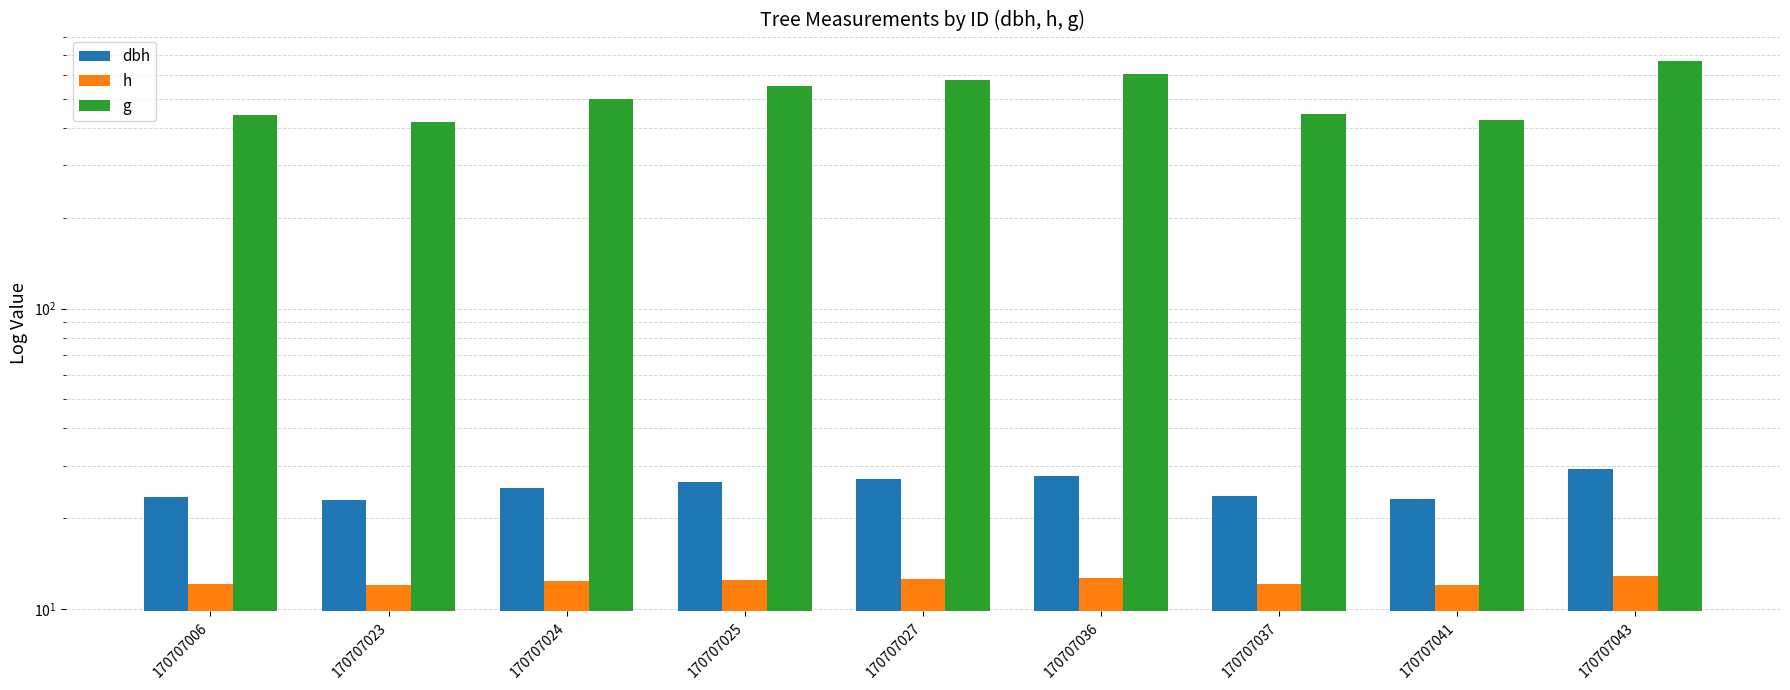

Rank the categories by h value from lowest to highest.

170707023, 170707041, 170707006, 170707037, 170707024, 170707025, 170707027, 170707036, 170707043